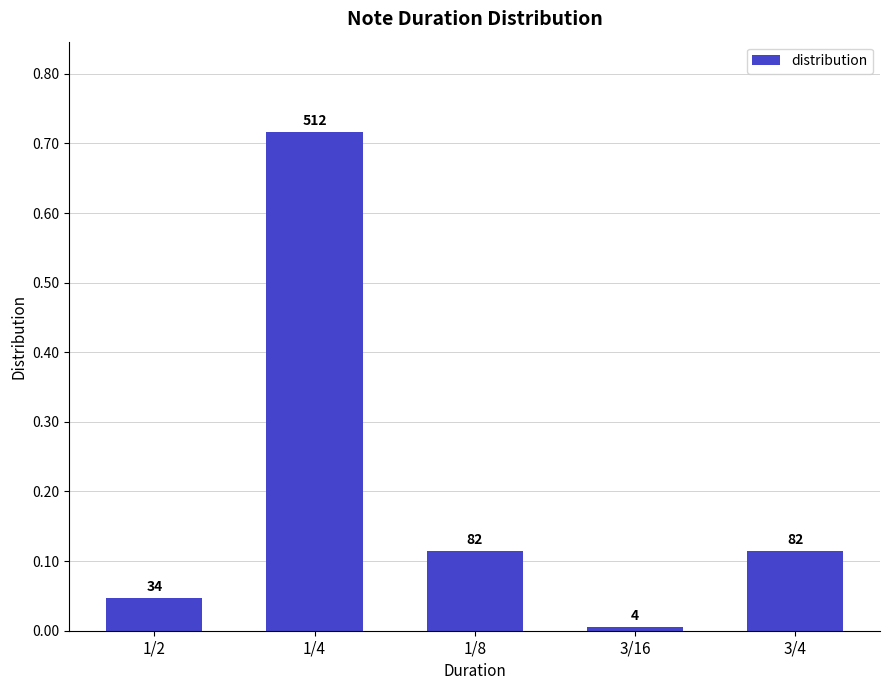

Are the bars horizontal?

No